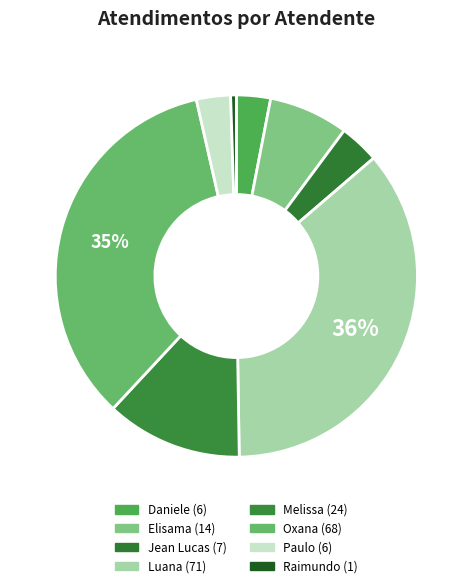

To the nearest percent, what is the difference between the Raimundo and Melissa slice percentages?

12%